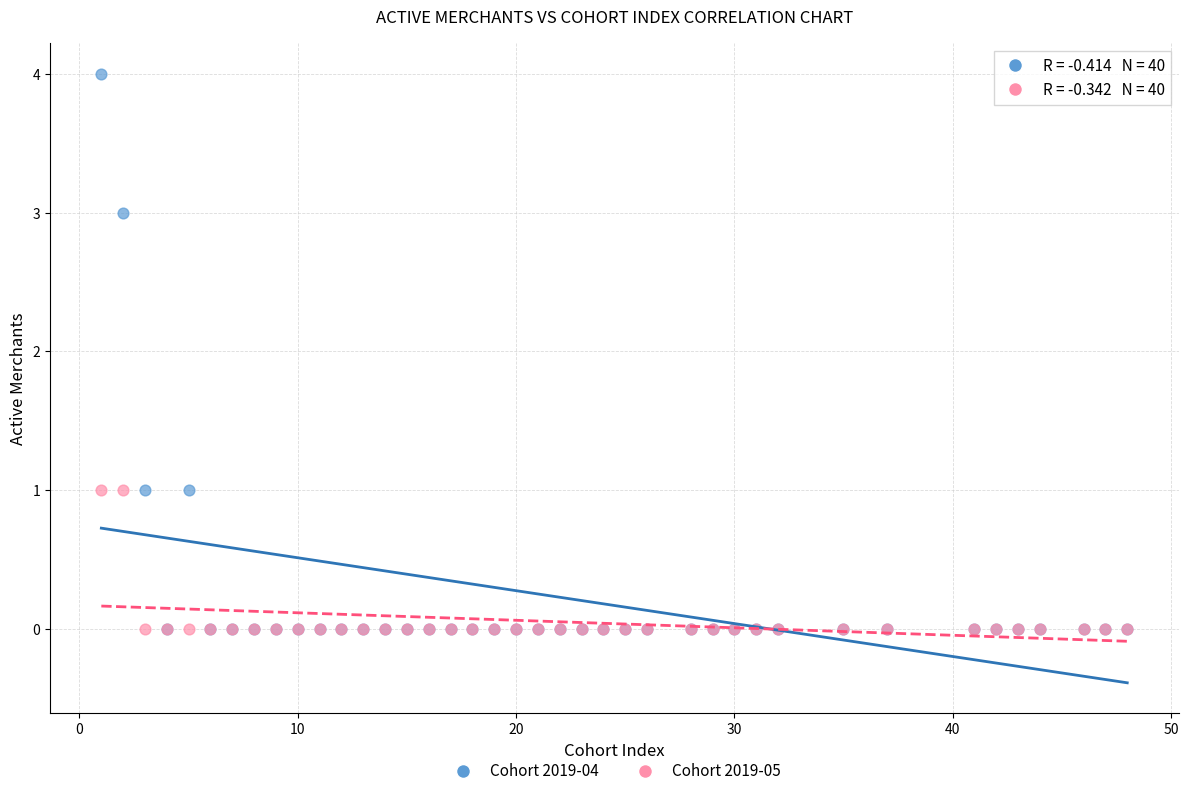

Which series contains the highest Y value?

Cohort 2019-04